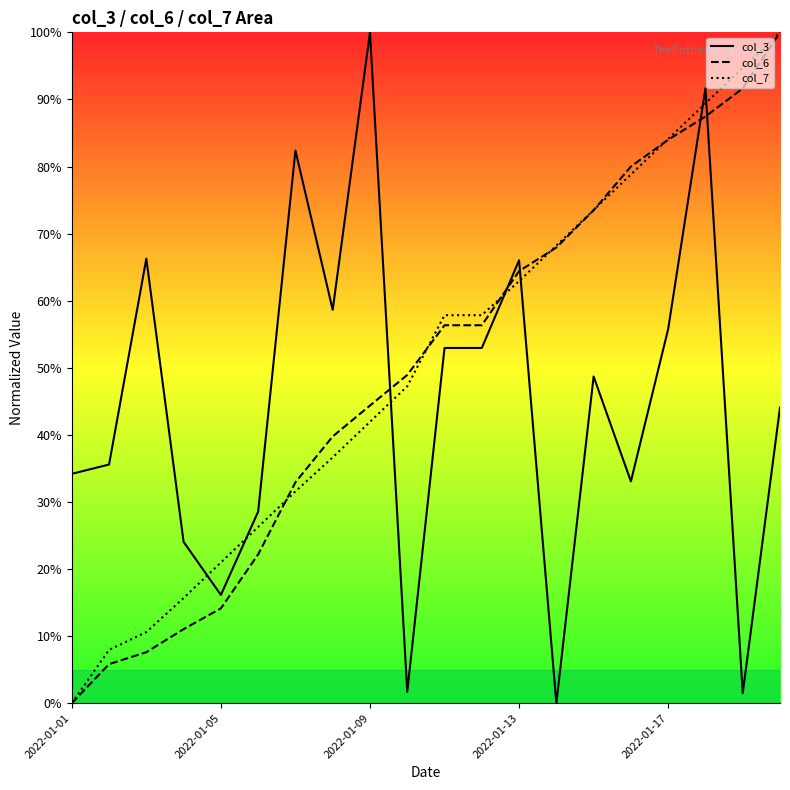

Between 2022-01-05 and 2022-01-13, which series saw the biggest shift?

col_6